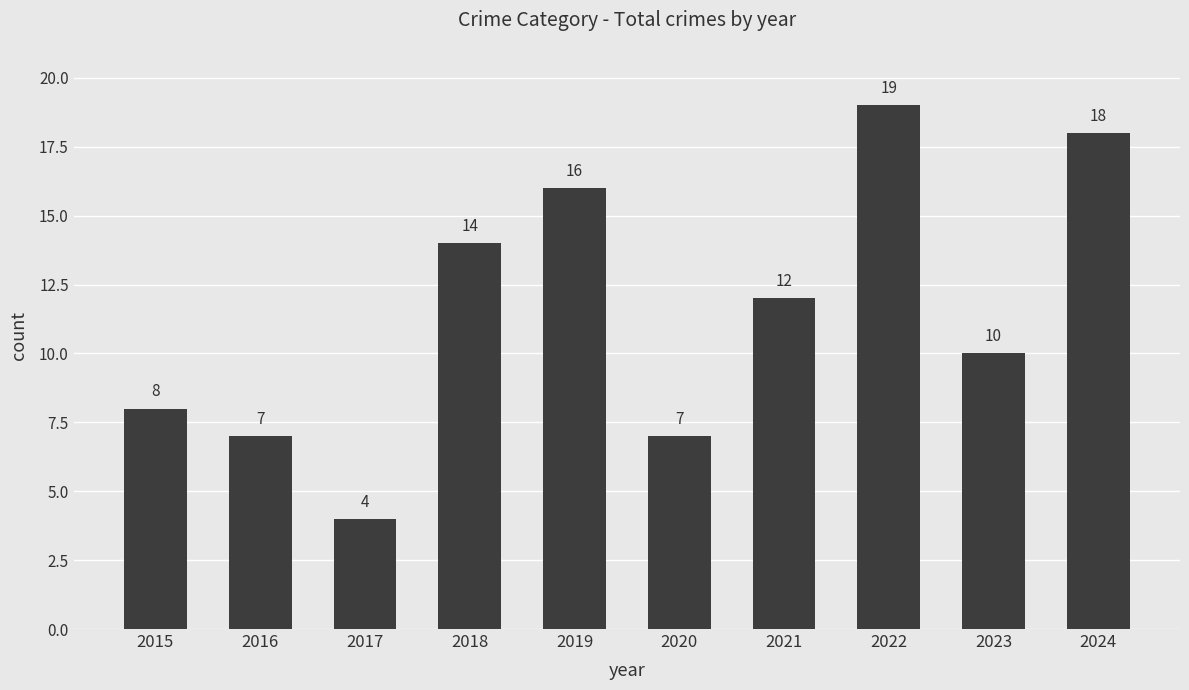

Does the chart contain stacked bars?

No